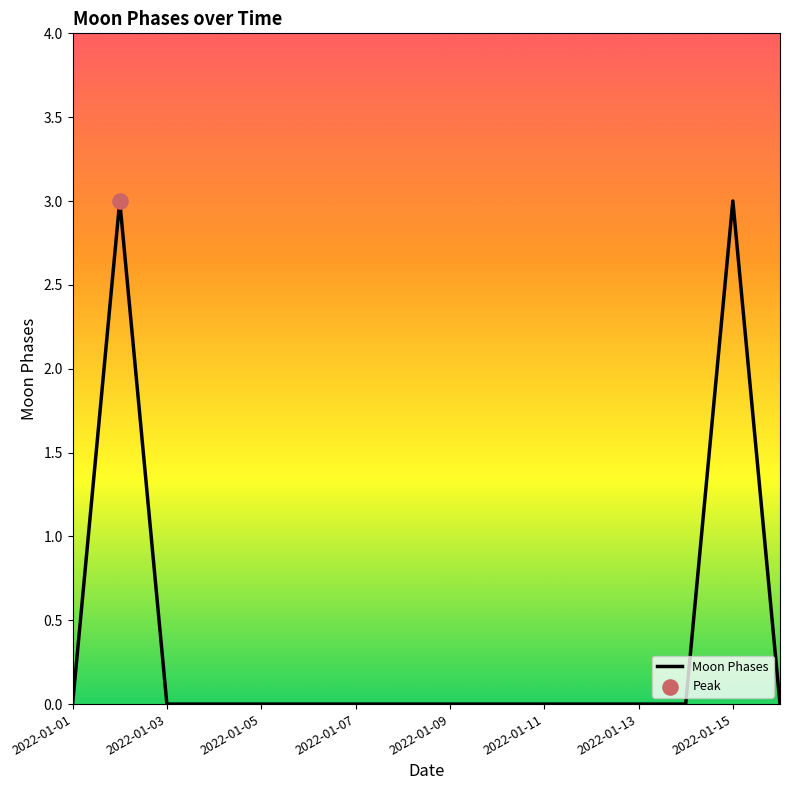

What is the maximum value shown in the chart?

3